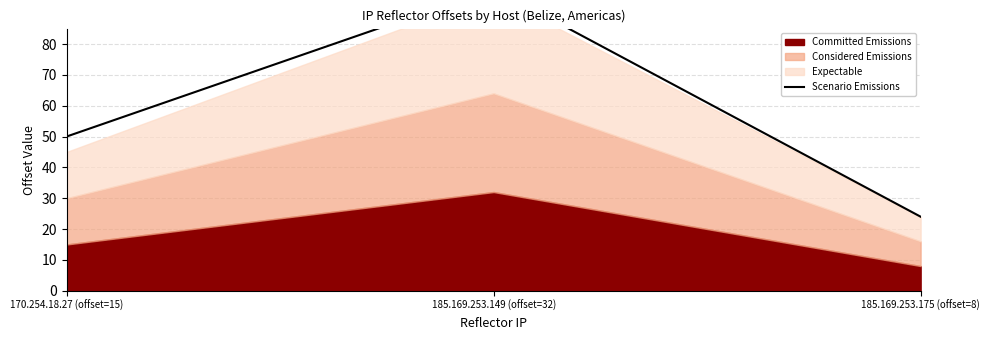

Reading left to right, list all the values displayed in this chart.

170.254.18.27 (offset=15)=50	185.169.253.149 (offset=32)=98	185.169.253.175 (offset=8)=24